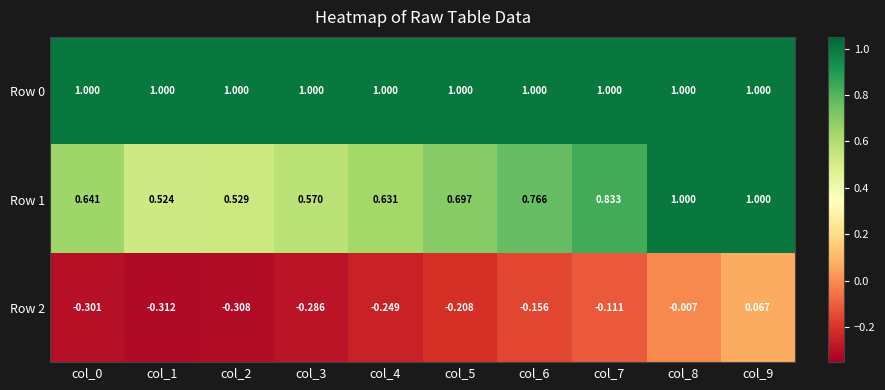

Is the value of Row 1 at col_3 greater than the value of Row 0 at col_0?

No